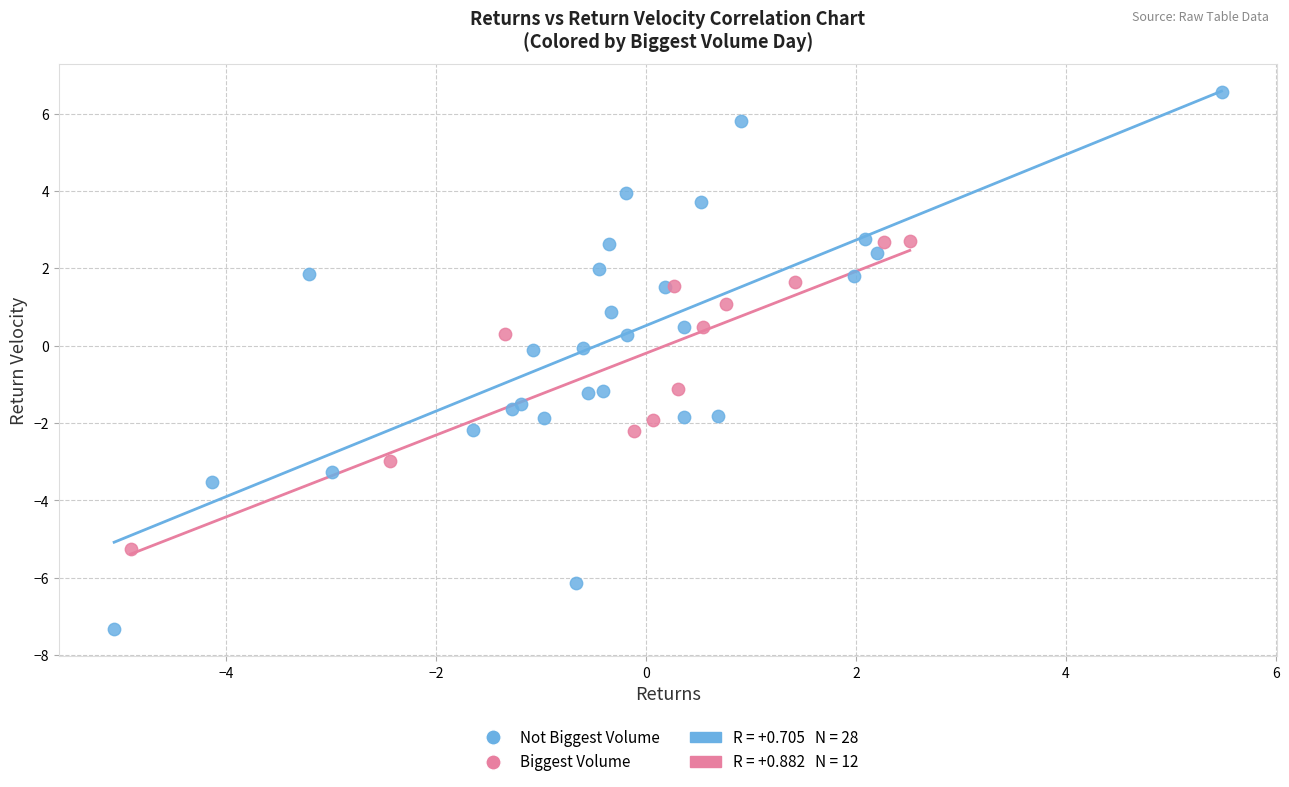

Which series reaches the maximum Y coordinate?

Not Biggest Volume